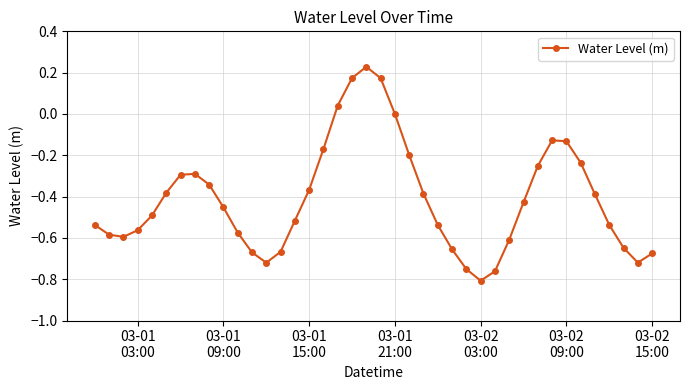

How many lines are shown in the chart?

1